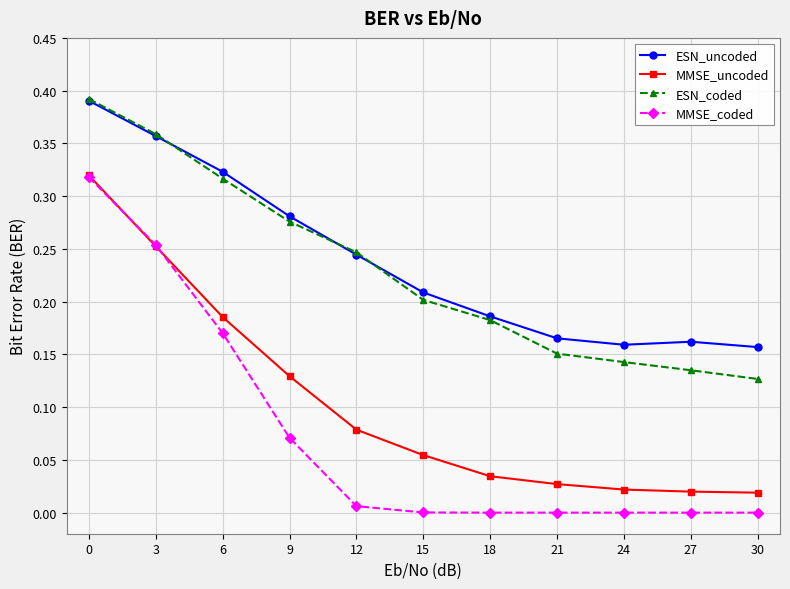

At 30, list the series in order from smallest to largest.

MMSE_coded, MMSE_uncoded, ESN_coded, ESN_uncoded